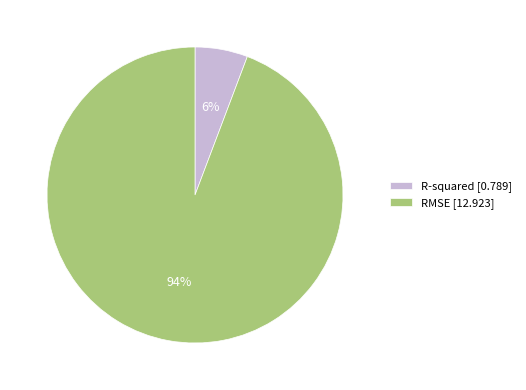

Which category has the smallest portion of the pie?

R-squared